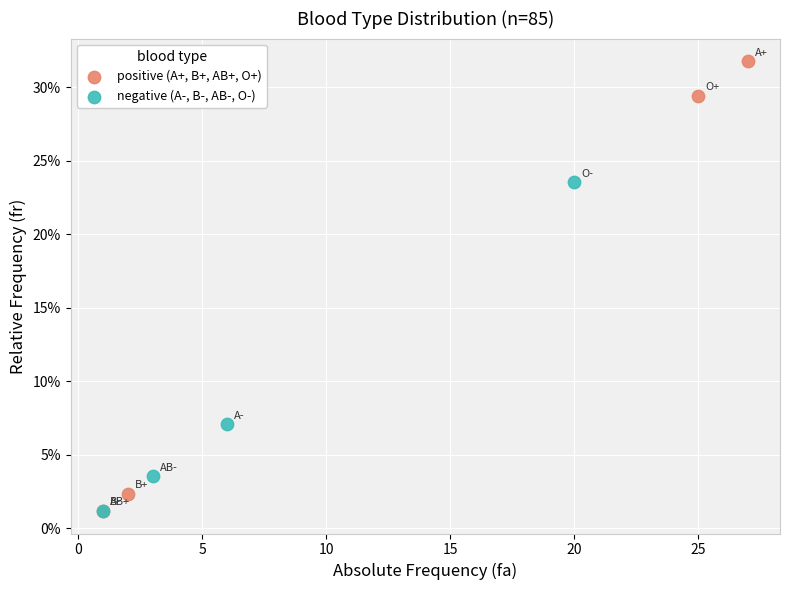

Which series contains the highest Y value?

positive (A+, B+, AB+, O+)